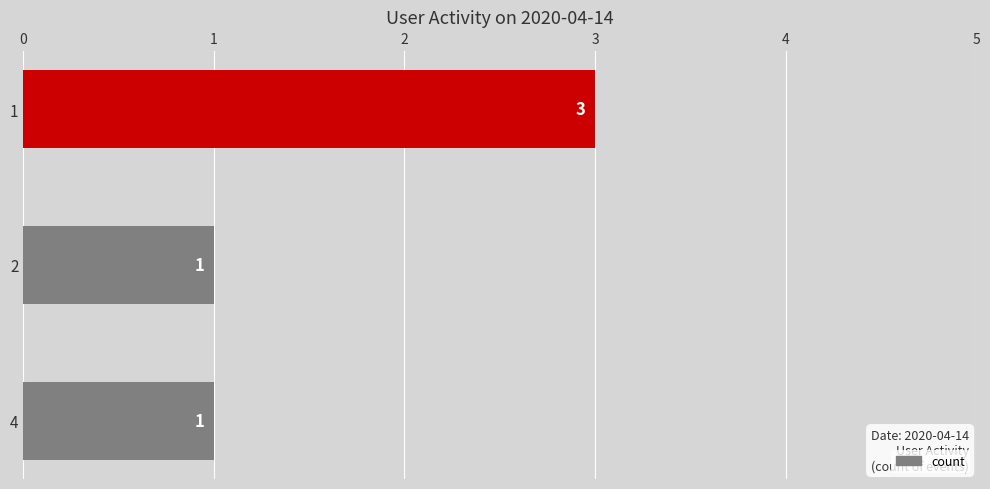

What is the value of the 1st bar from the top?

3